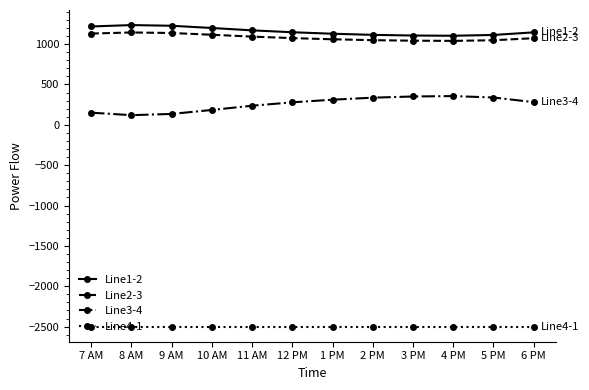

What is the spread (max minus min) of values at 7 AM?

3718.5